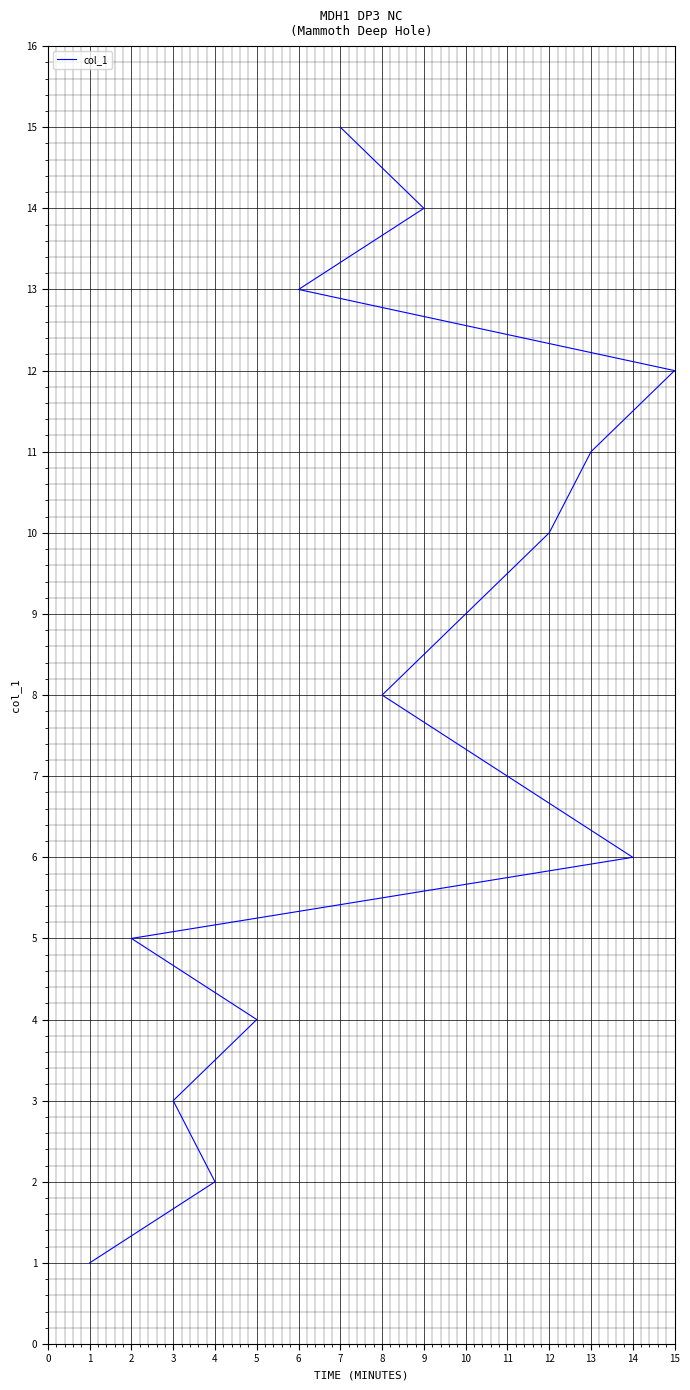

At which category does the chart reach its peak across all series?

7